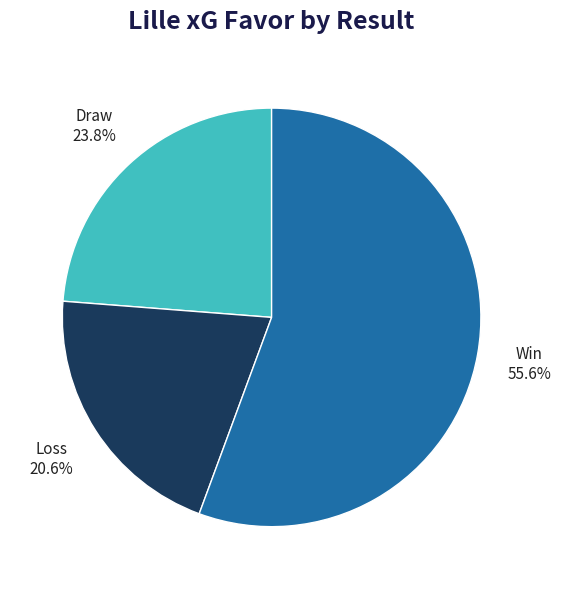

Which slice is the largest?

Loss